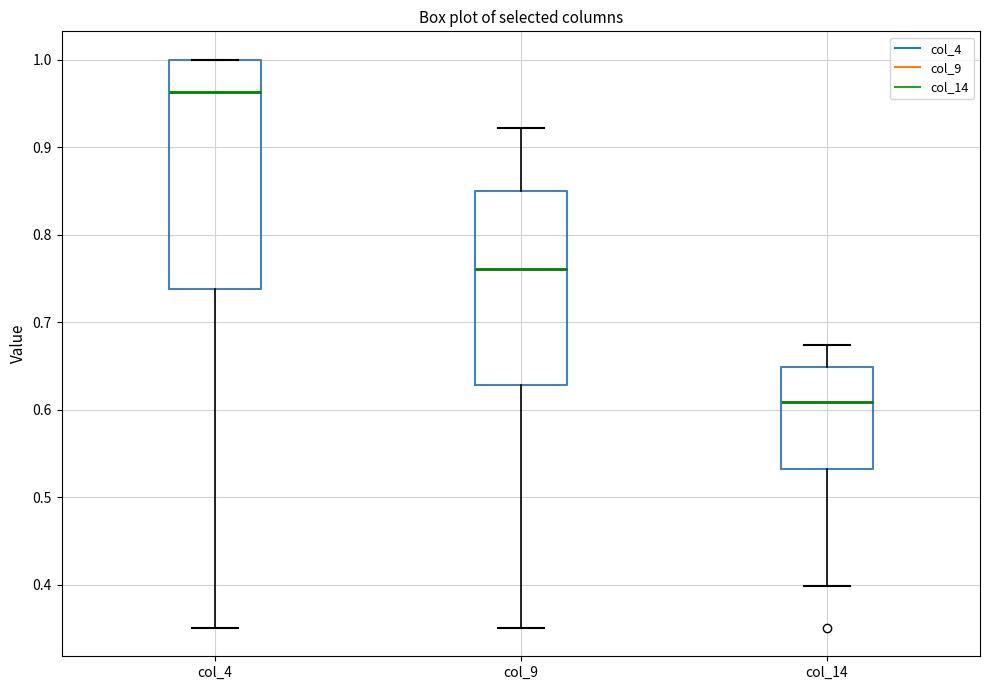

Which box has the highest median line?

col_4